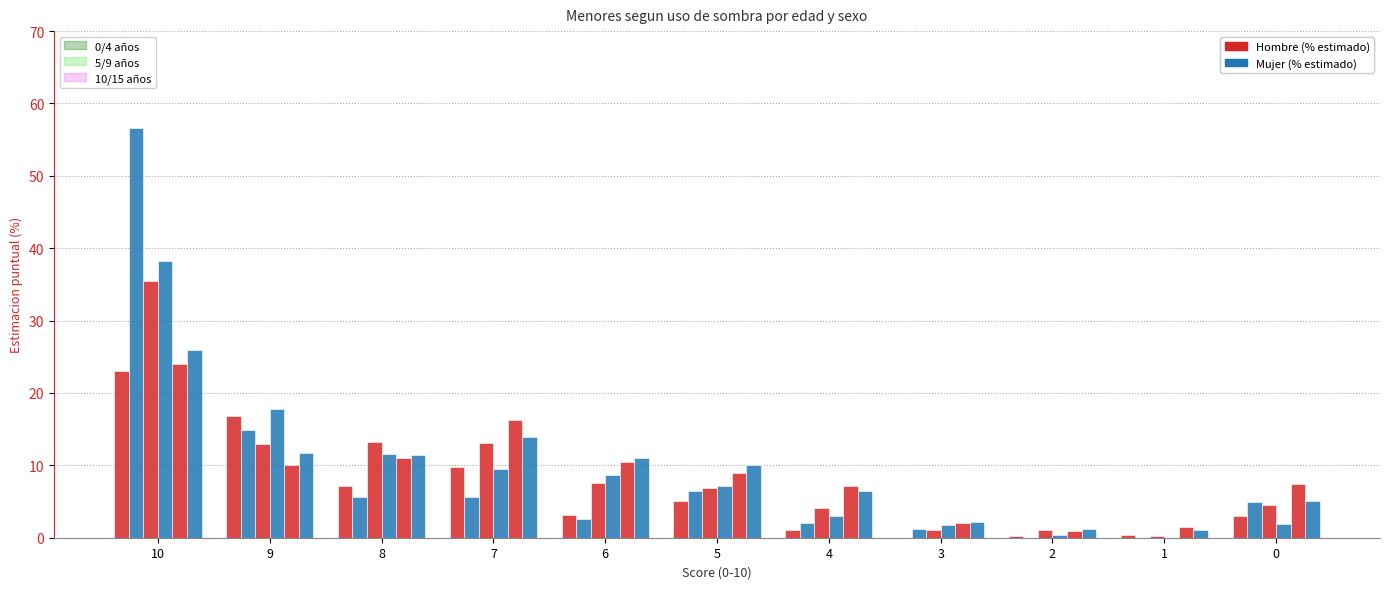

Reading left to right, extract all data points from this chart.

Hombre (0/4): 10=23.0	9=16.9	8=7.1	7=9.8	6=3.2	5=5.1	4=1.1	3=0.0	2=0.3	1=0.3	0=3.0
Mujer (0/4): 10=56.7	9=14.9	8=5.7	7=5.6	6=2.5	5=6.4	4=2.1	3=1.2	2=0.0	1=0.0	0=5.0
Hombre (5/9): 10=35.5	9=12.9	8=13.2	7=13.0	6=7.5	5=6.9	4=4.1	3=1.1	2=1.1	1=0.2	0=4.5
Mujer (5/9): 10=38.3	9=17.8	8=11.6	7=9.5	6=8.6	5=7.1	4=3.0	3=1.7	2=0.4	1=0.0	0=2.0
Hombre (10/15): 10=24.1	9=10.0	8=11.1	7=16.2	6=10.5	5=9.0	4=7.2	3=2.1	2=1.0	1=1.5	0=7.4
Mujer (10/15): 10=25.9	9=11.7	8=11.4	7=13.9	6=11.0	5=10.0	4=6.5	3=2.2	2=1.2	1=1.1	0=5.1